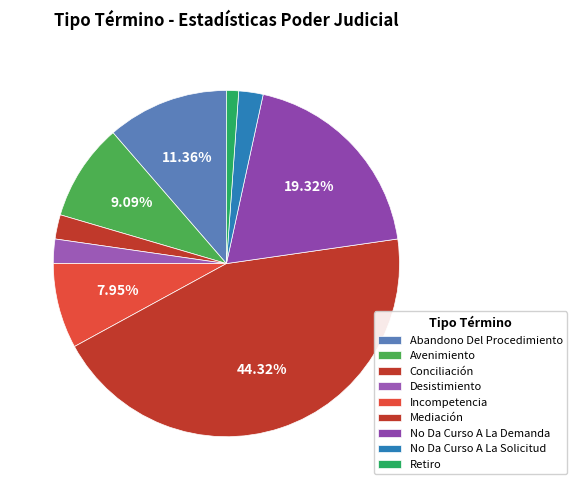

To the nearest percent, what is the average slice percentage?

11%